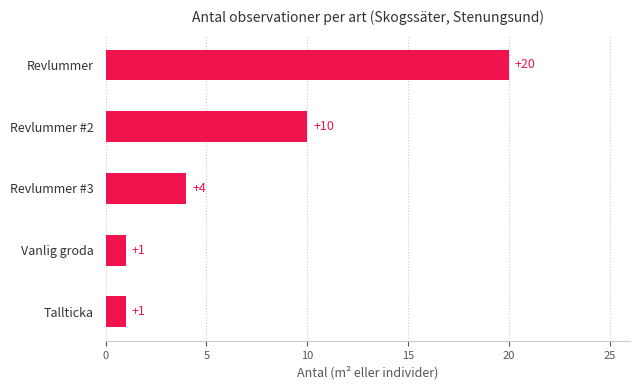

Reading bottom to top, transcribe all the data shown in this chart.

Tallticka=1	Vanlig groda=1	Revlummer #3=4	Revlummer #2=10	Revlummer=20